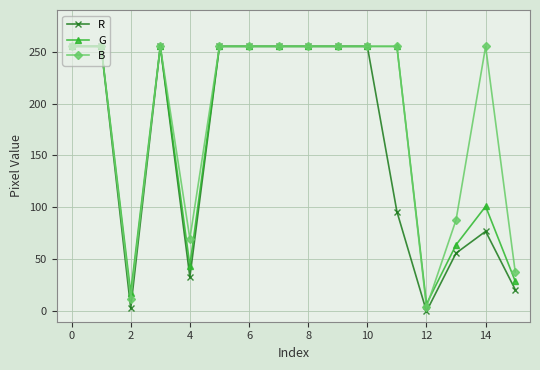

What is the maximum value for R?

255